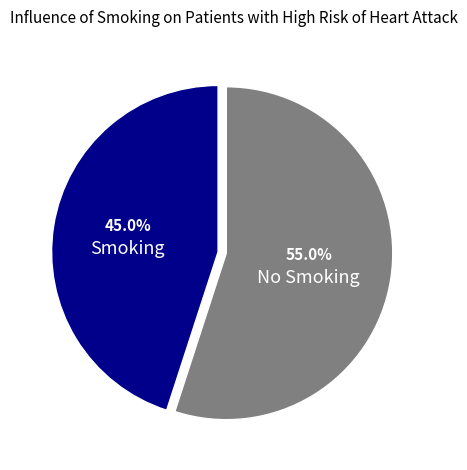

Is there a majority slice in this chart?

Yes